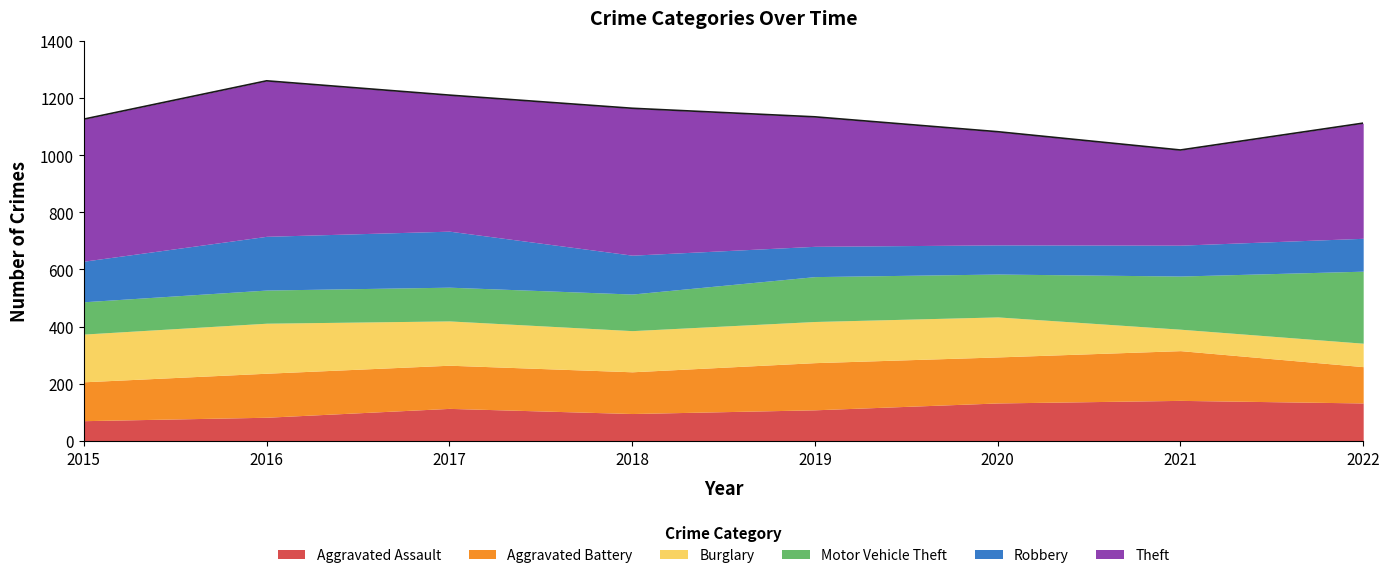

Which series changed the most between 2016 and 2021?

Theft